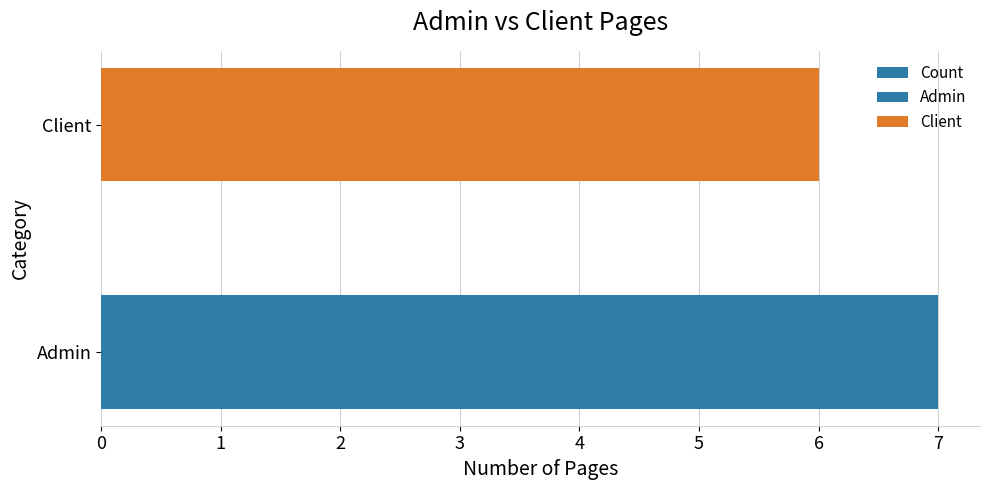

What is the greatest value displayed?

7